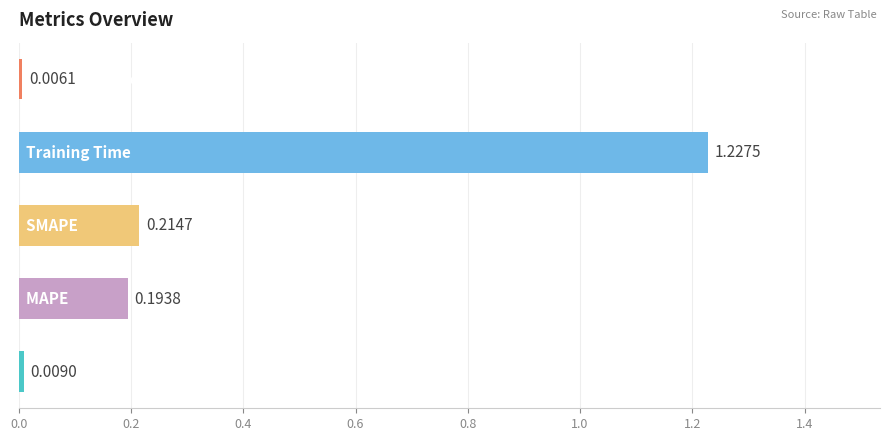

What is the average value?

0.3